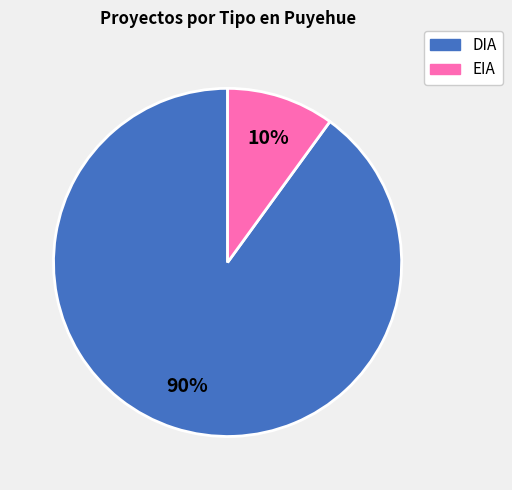

Combined, do DIA and EIA account for over 50%?

Yes